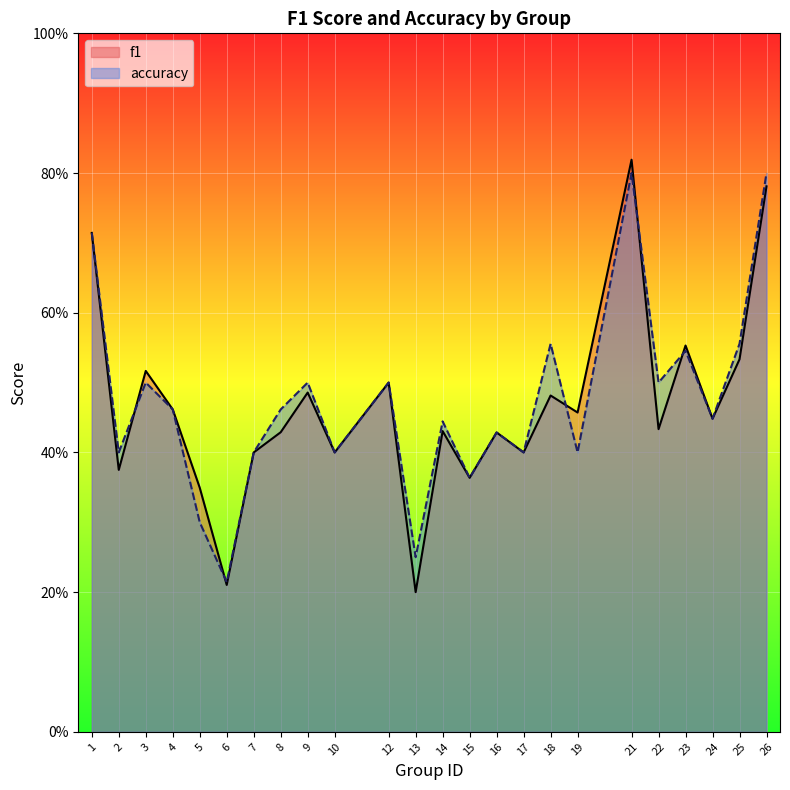

Which series has the largest range (max minus min)?

f1